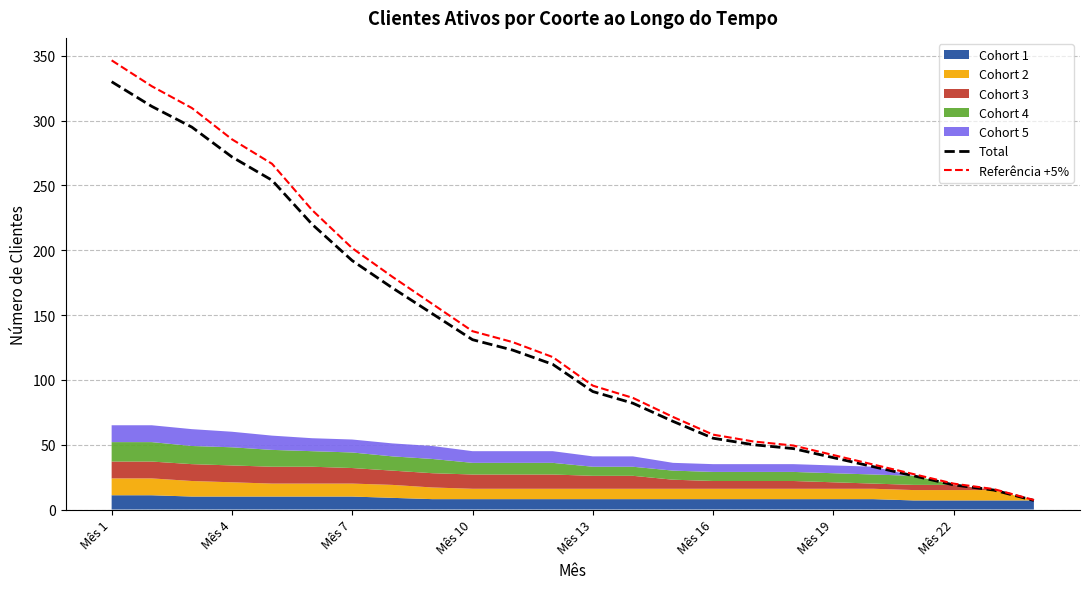

How many lines are shown in the chart?

2